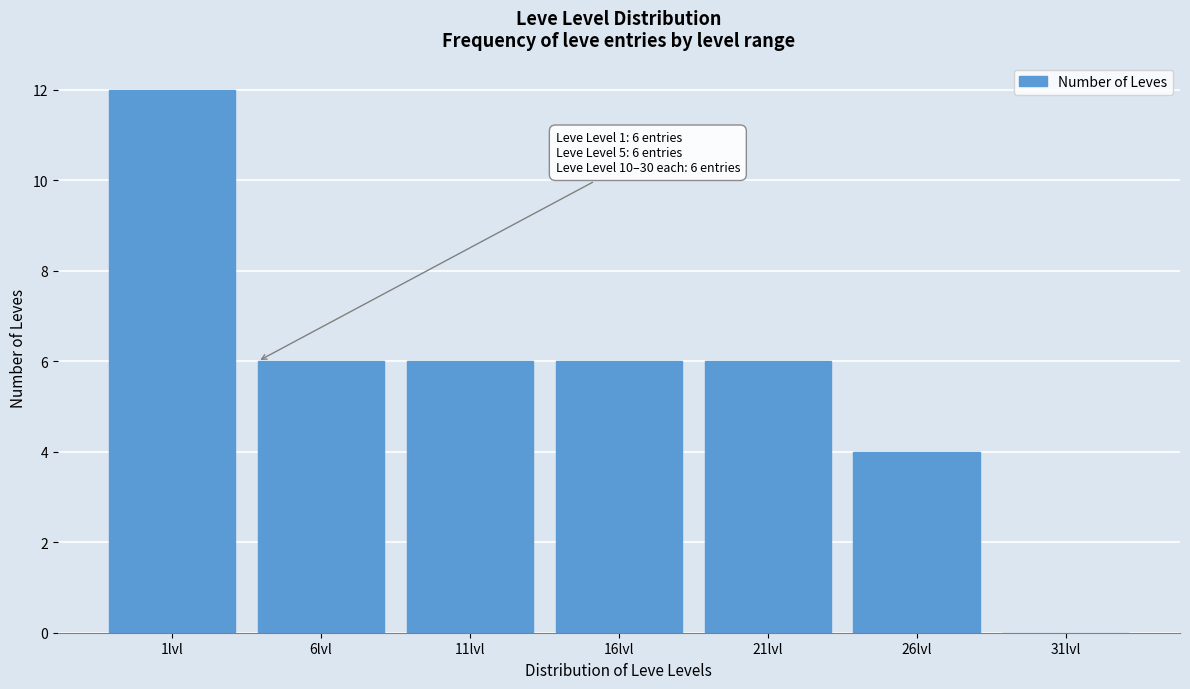

Reading left to right, transcribe all the data shown in this chart.

1lvl=12	6lvl=6	11lvl=6	16lvl=6	21lvl=6	26lvl=4	31lvl=0